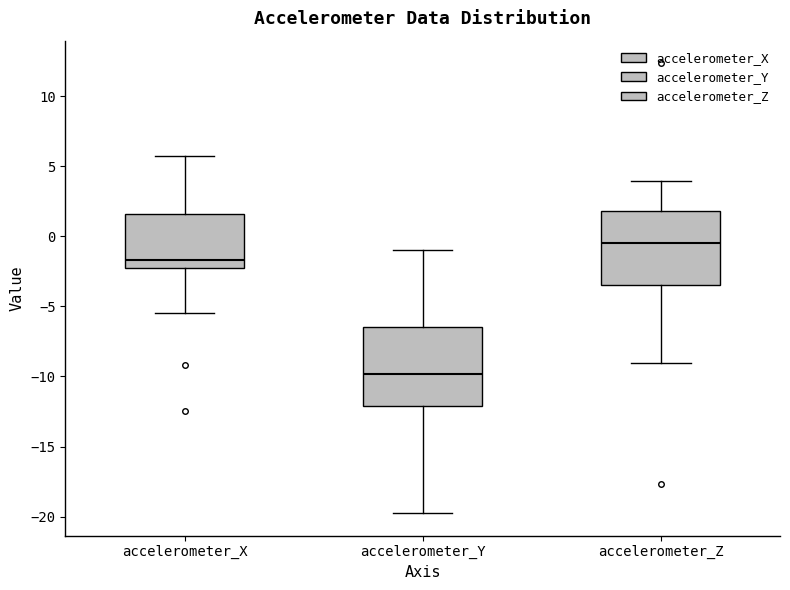

Reading left to right, transcribe this box plot: for each box, give where its median line is, the range the box spans, and where its two whiskers end, as read against the y-axis. The values are not printed on the chart, so give them approximately, as read against the axis.

accelerometer_X: median -1.5, box -2.5 to 1.5, whiskers -5.5 to 6.0
accelerometer_Y: median -10.0, box -12.0 to -6.5, whiskers -19.5 to -1.0
accelerometer_Z: median -0.5, box -3.5 to 2.0, whiskers -9.0 to 4.0